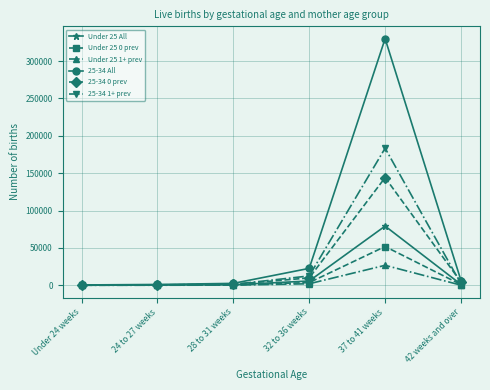

What is the label of the 6th point from the right?

Under 24 weeks